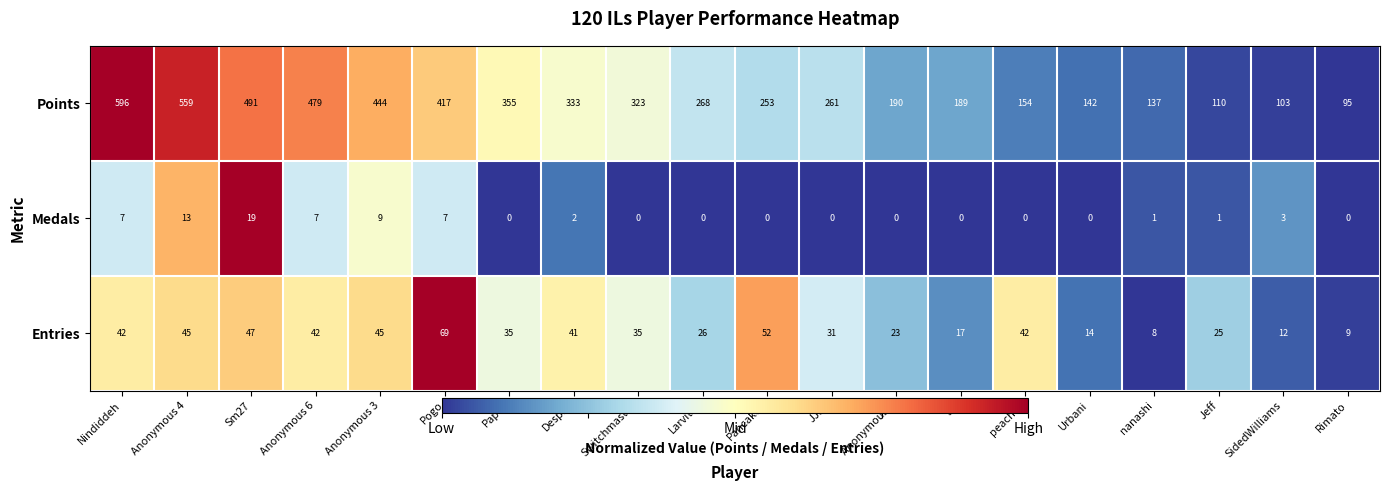

At which category is the sum across all series the highest?

Nindiddeh